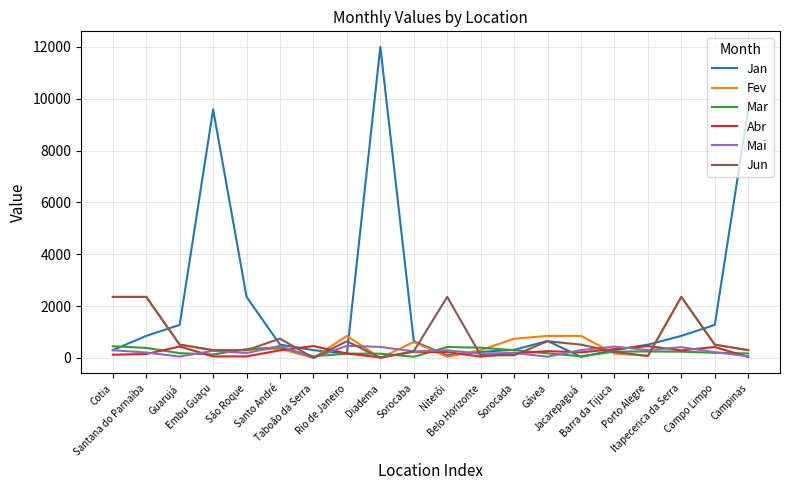

Which series has the largest total across all categories?

Jan